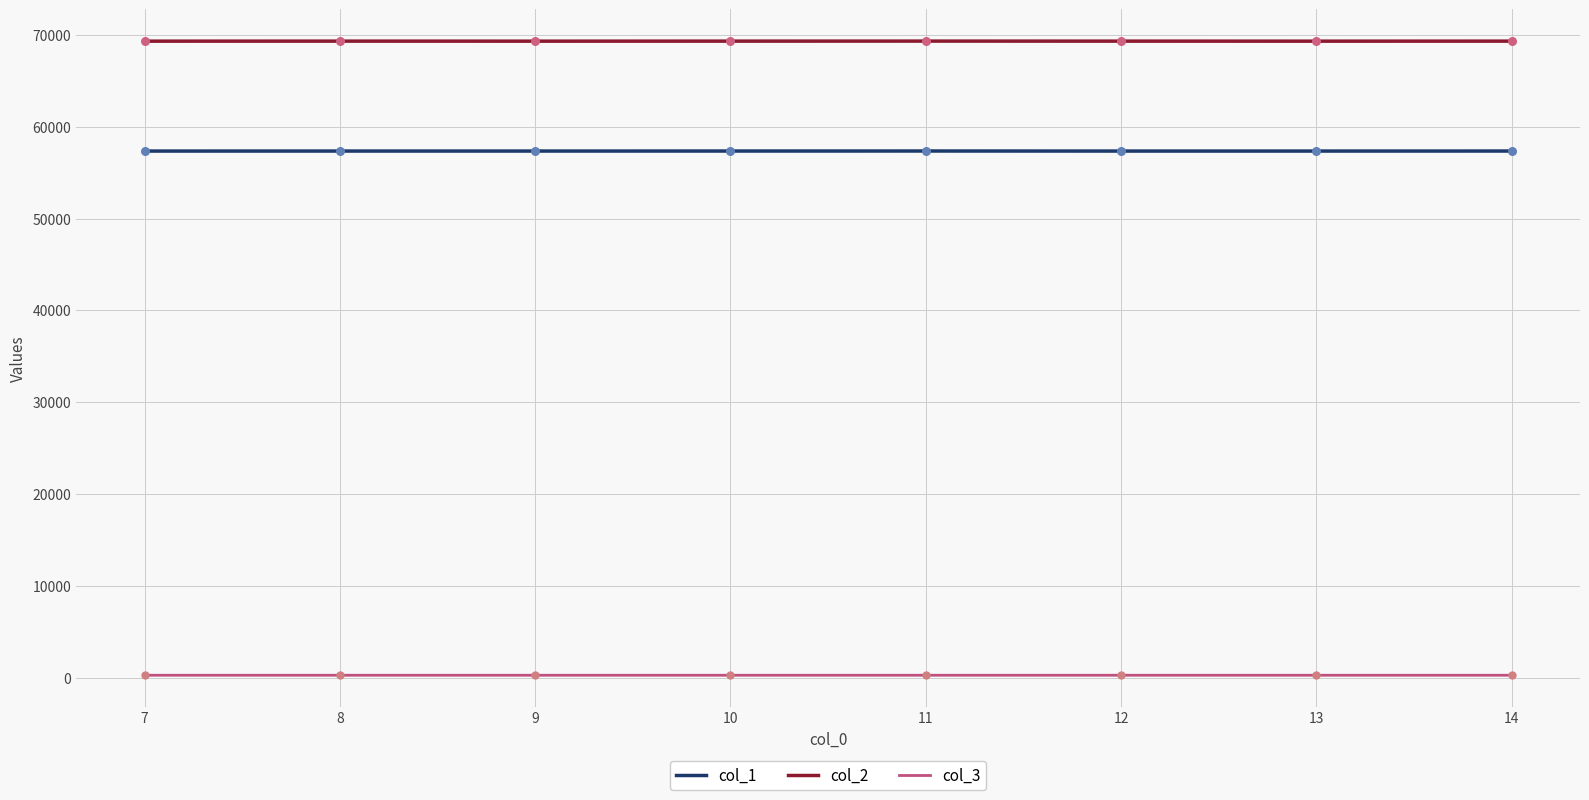

True or false: col_2 and col_3 intersect in this chart.

False